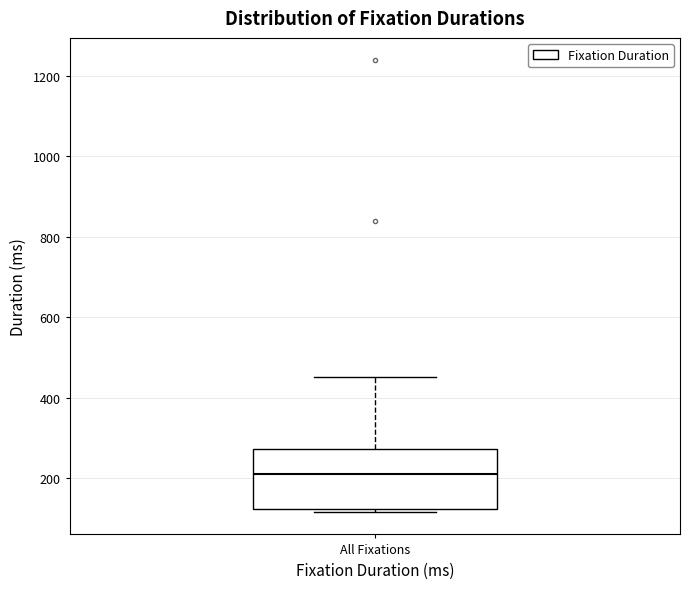

Transcribe this box plot: give where the median line is, the range the box spans, and where the two whiskers end, as read against the y-axis. The values are not printed on the chart, so give them approximately, as read against the axis.

median 220, box 120 to 280, whiskers 120 (just below the box's lower edge) to 460